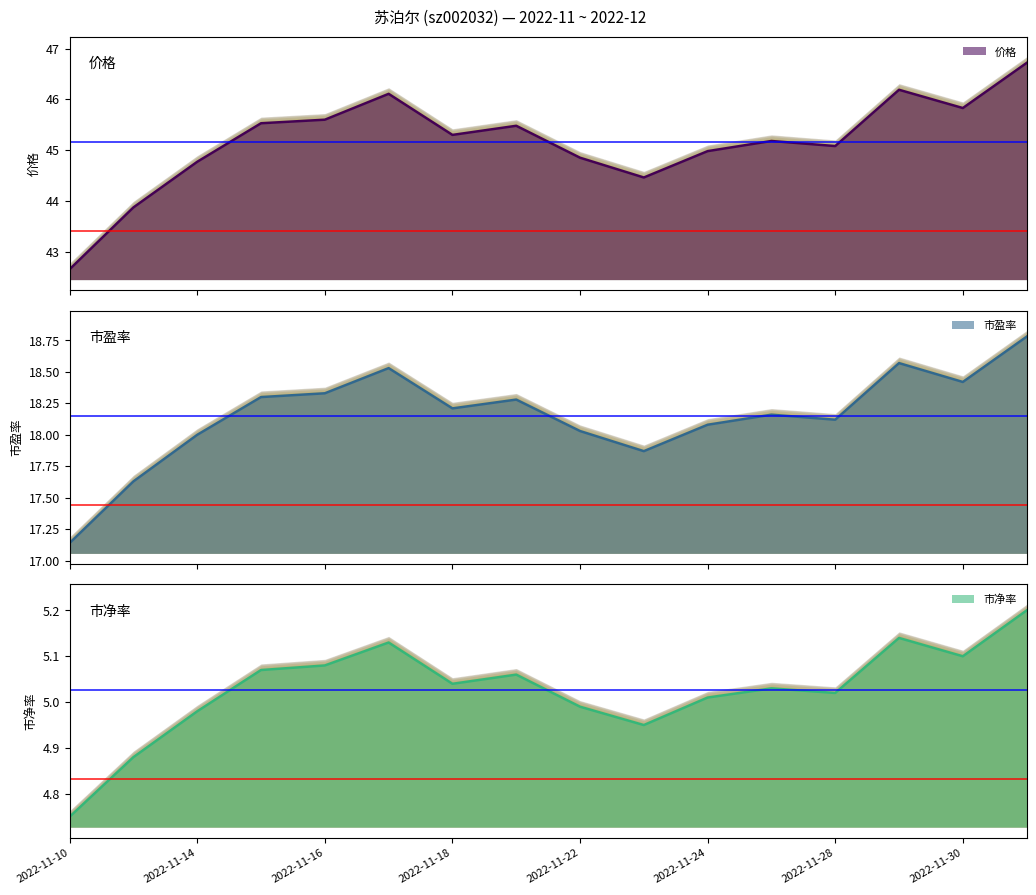

Rank the series by their maximum value, from highest to lowest.

价格, 市盈率, 市净率